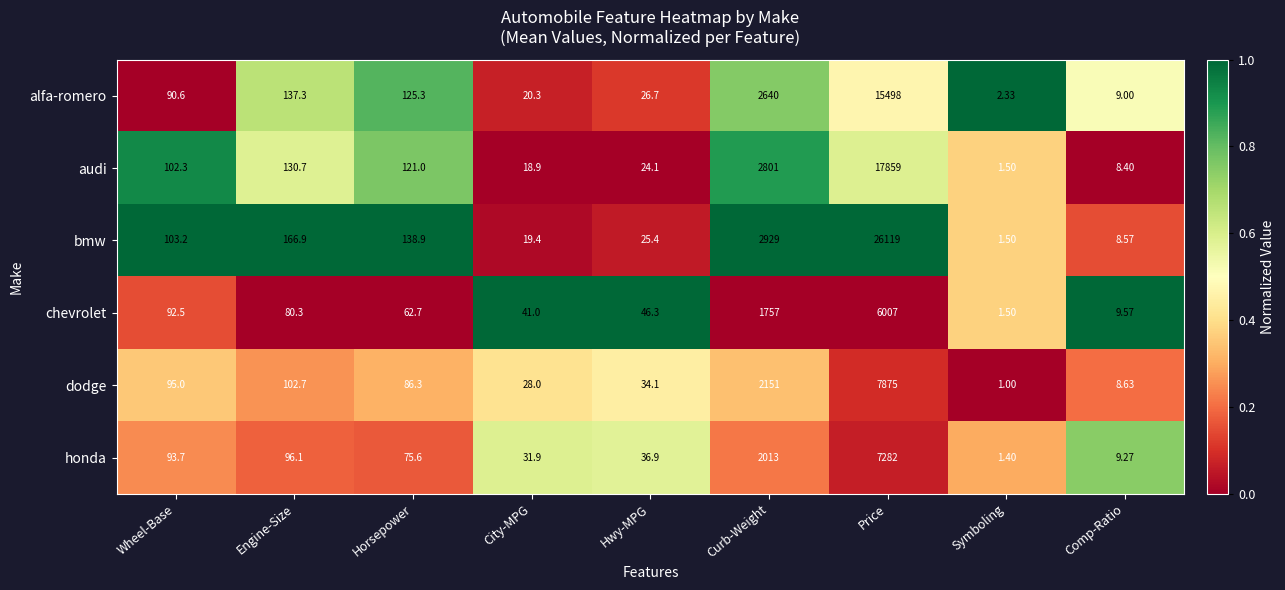

Which series has the widest spread of values?

bmw